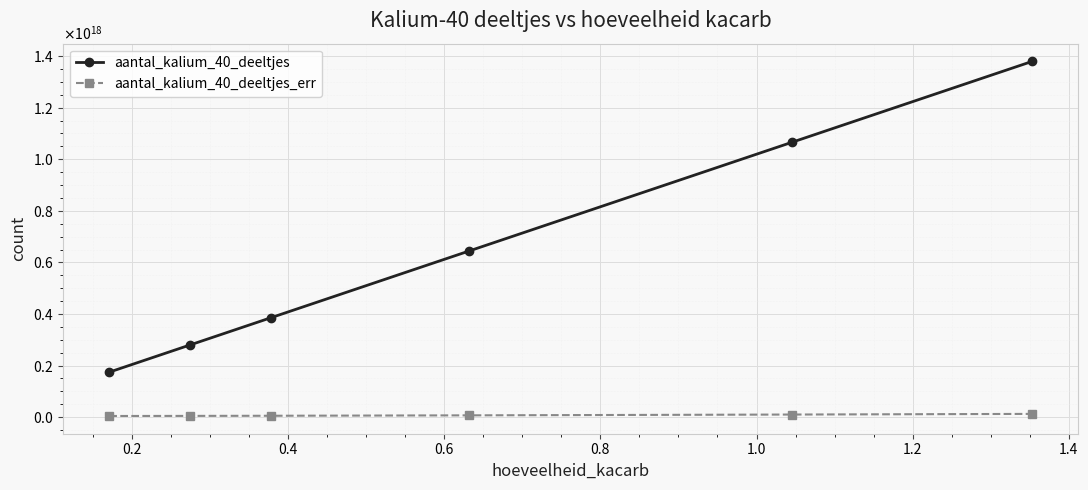

What are all the series names shown in the legend?

aantal_kalium_40_deeltjes, aantal_kalium_40_deeltjes_err